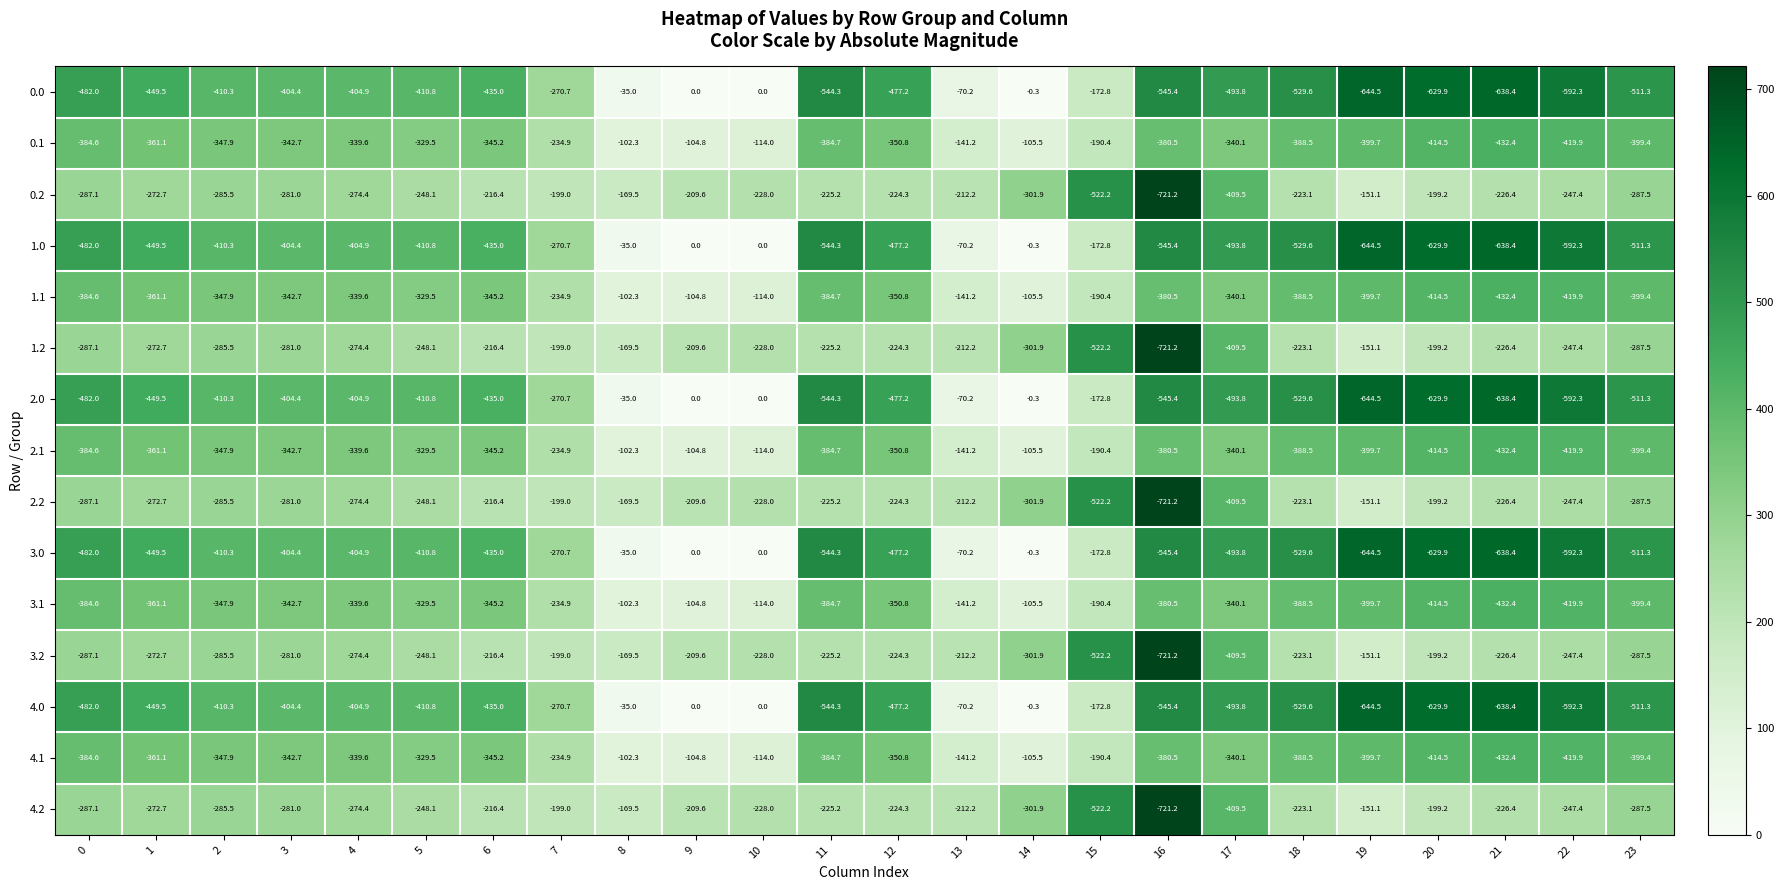

The value of 4.1 at 23 is -116.8. True or false?

False